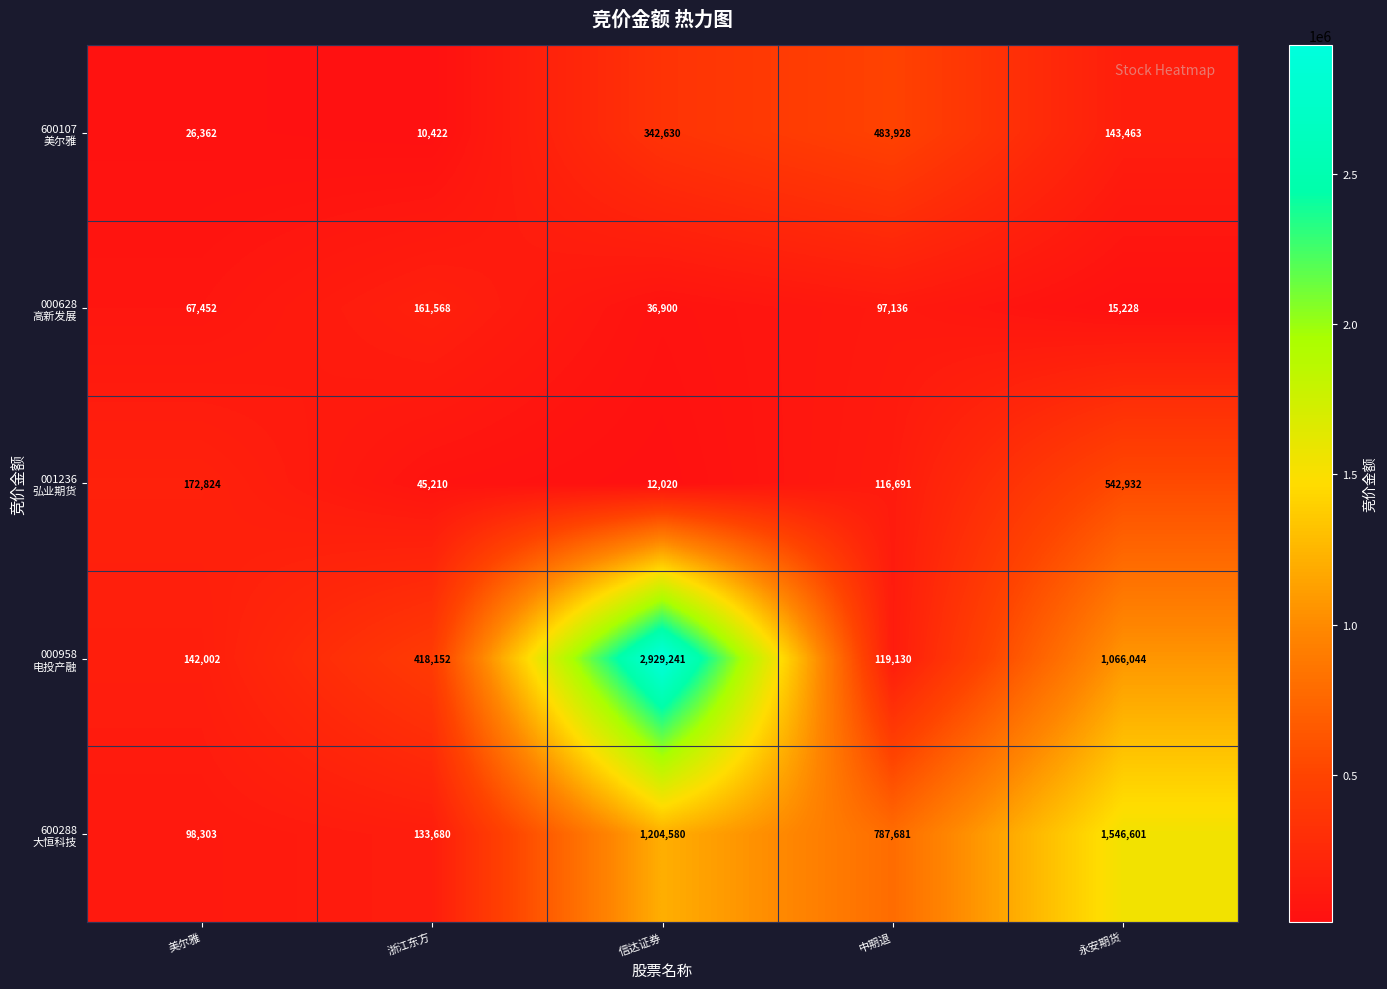

At which category does the chart reach its peak across all series?

信达证券